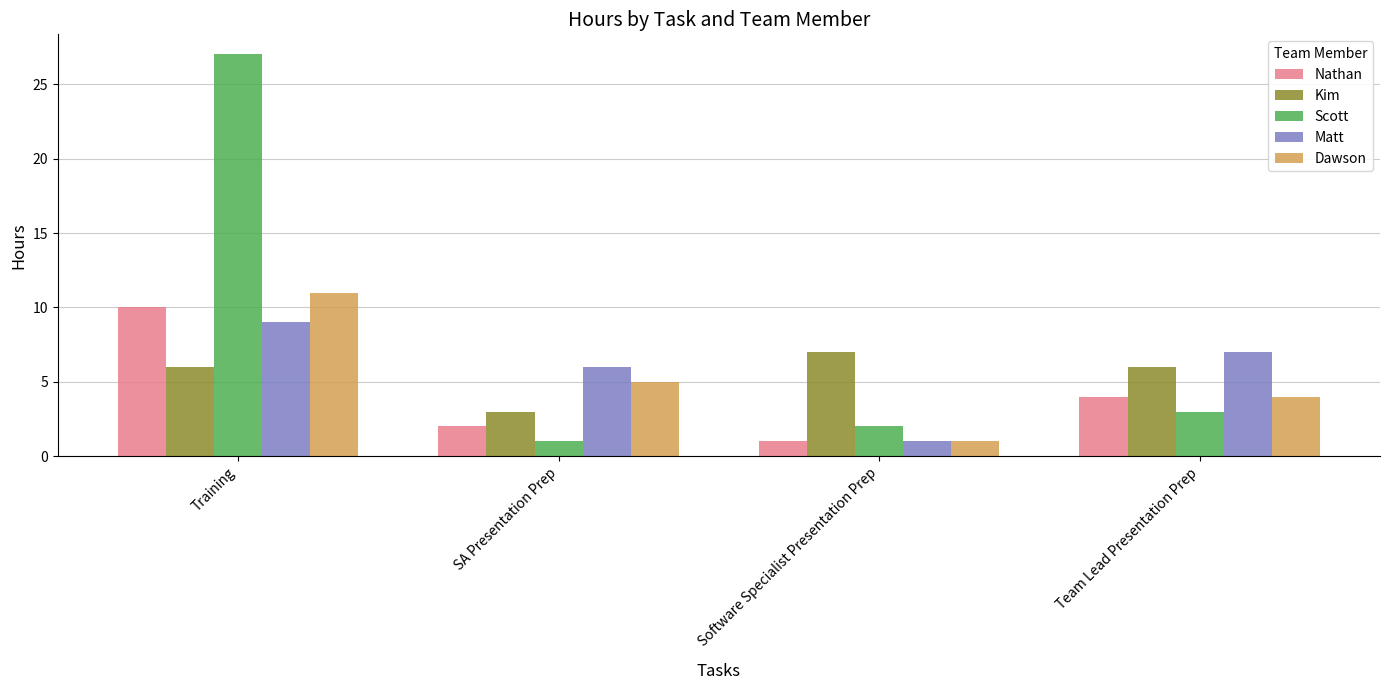

What is the difference between the highest and lowest values at Training?

21